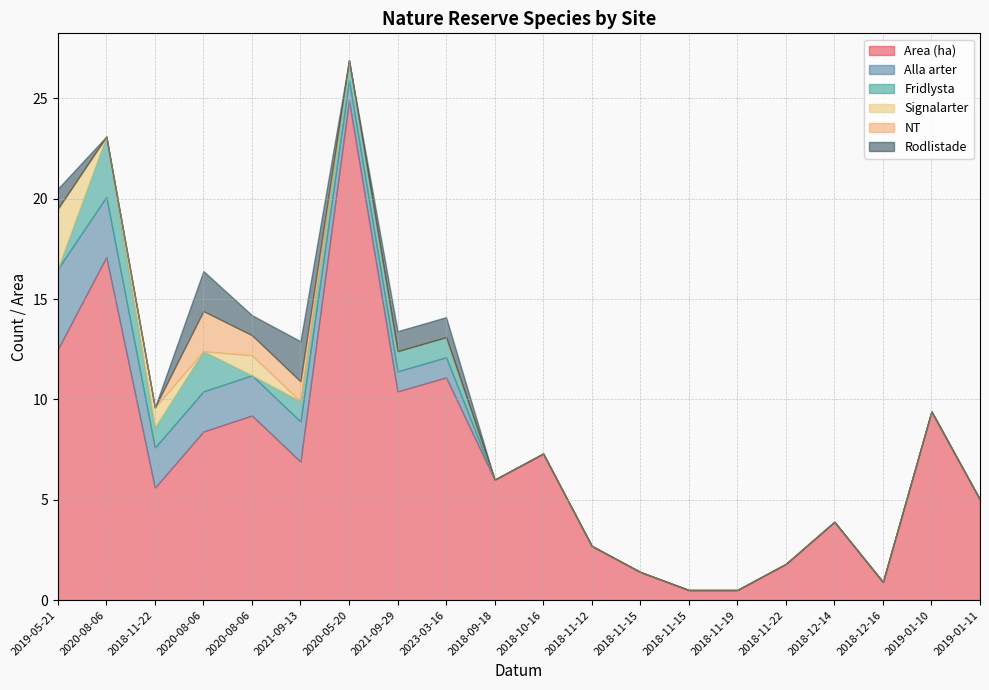

Where is NT nearest to the value 1?

2020-08-06